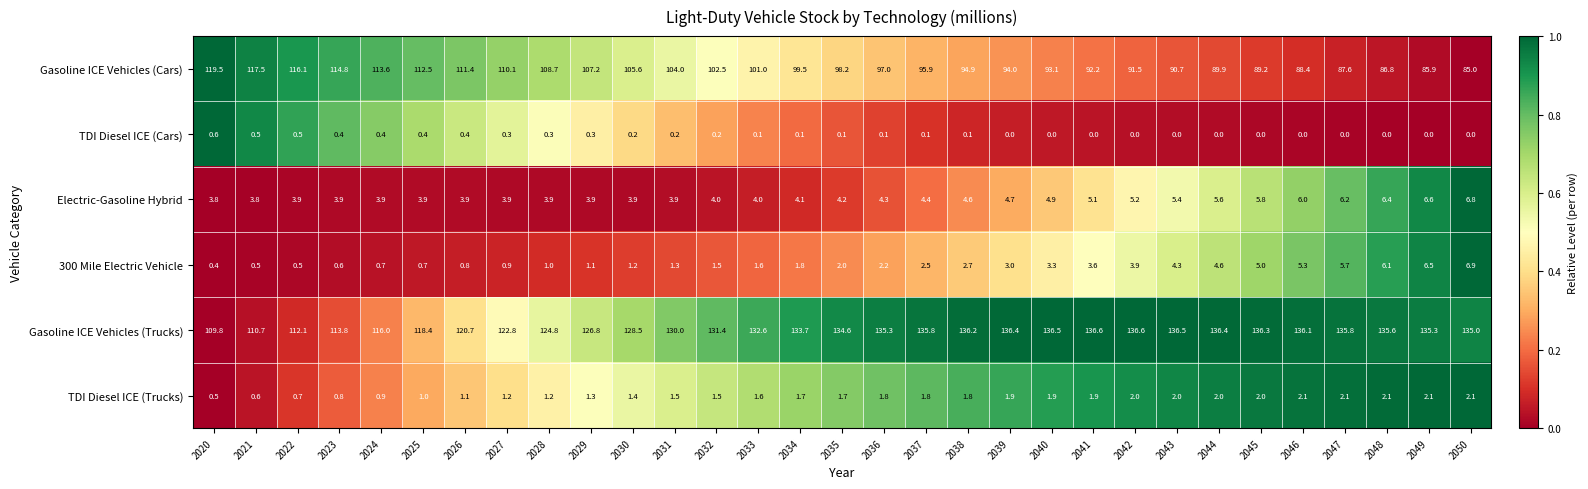

Which series changed the most between 2029 and 2036?

Gasoline ICE Vehicles (Cars)